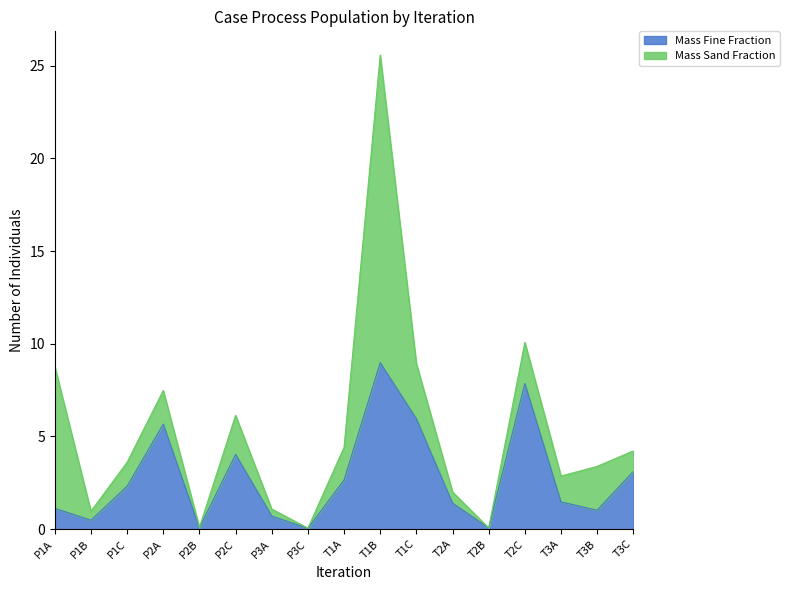

Which category has the highest value across all series?

T1B